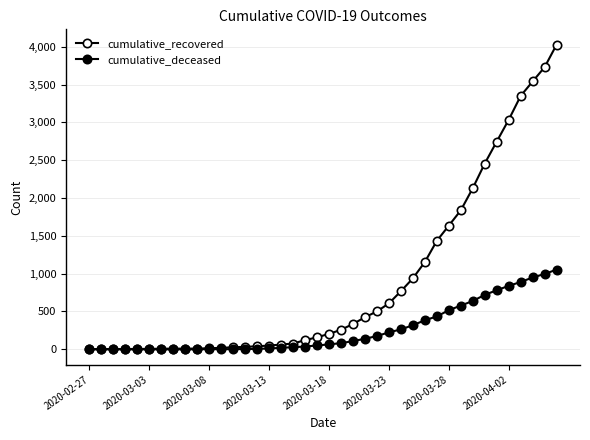

What is the value of the cumulative_deceased point at the 21st from the left?

65